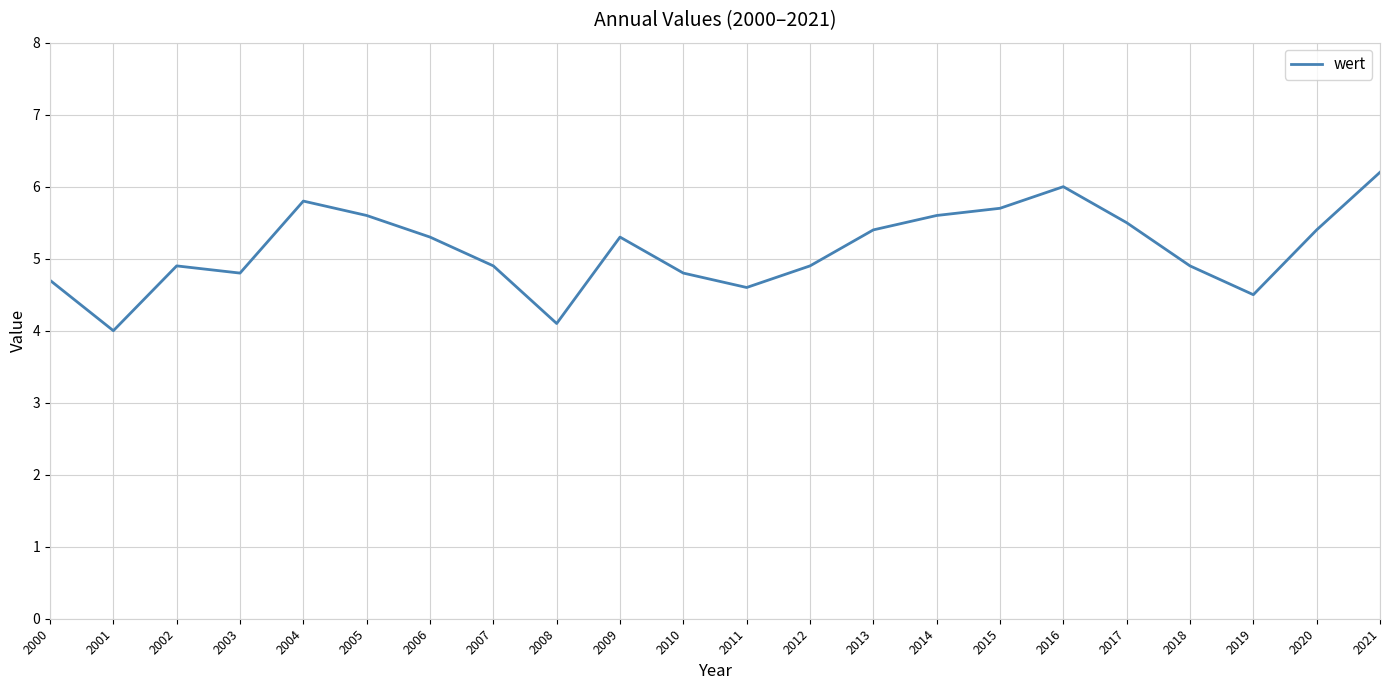

Where is the first local maximum?

2002